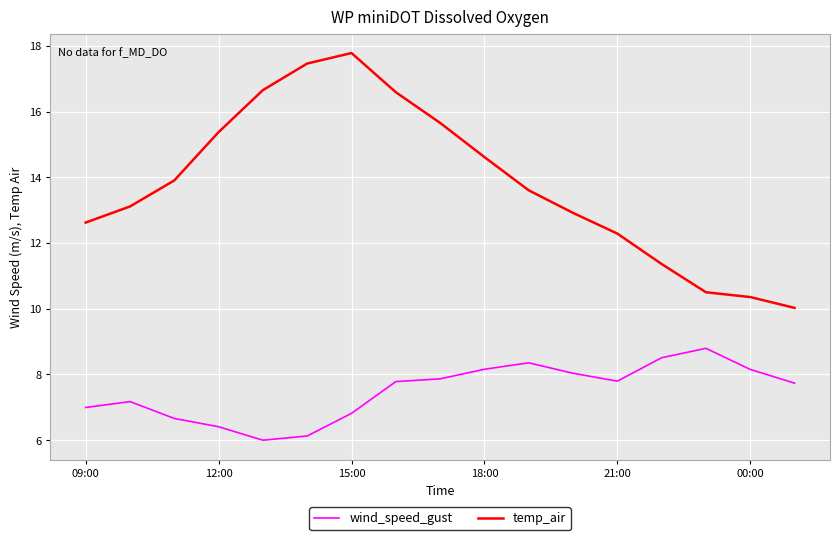

True or false: temp_air and wind_speed_gust intersect in this chart.

False